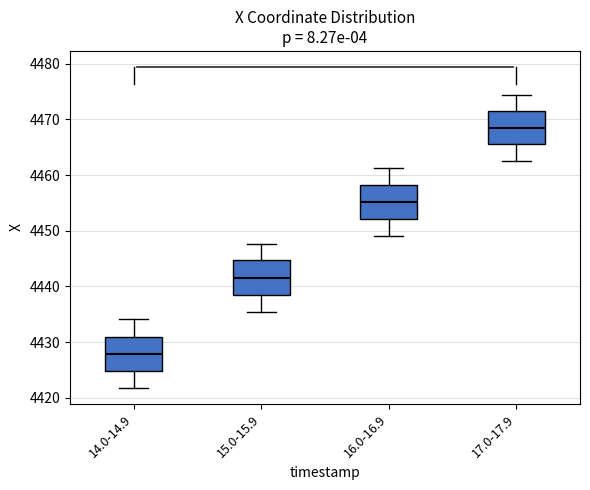

Reading left to right, read every box against the y-axis: the position of its median line, the range the box covers, and the ends of its whiskers. The values are not printed on the chart, so give them approximately, as read against the axis.

14.0-14.9: median 4428, box 4425 to 4431, whiskers 4422 to 4434
15.0-15.9: median 4442, box 4439 to 4445, whiskers 4435 to 4448
16.0-16.9: median 4455, box 4452 to 4458, whiskers 4449 to 4461
17.0-17.9: median 4468, box 4465 to 4471, whiskers 4463 to 4474